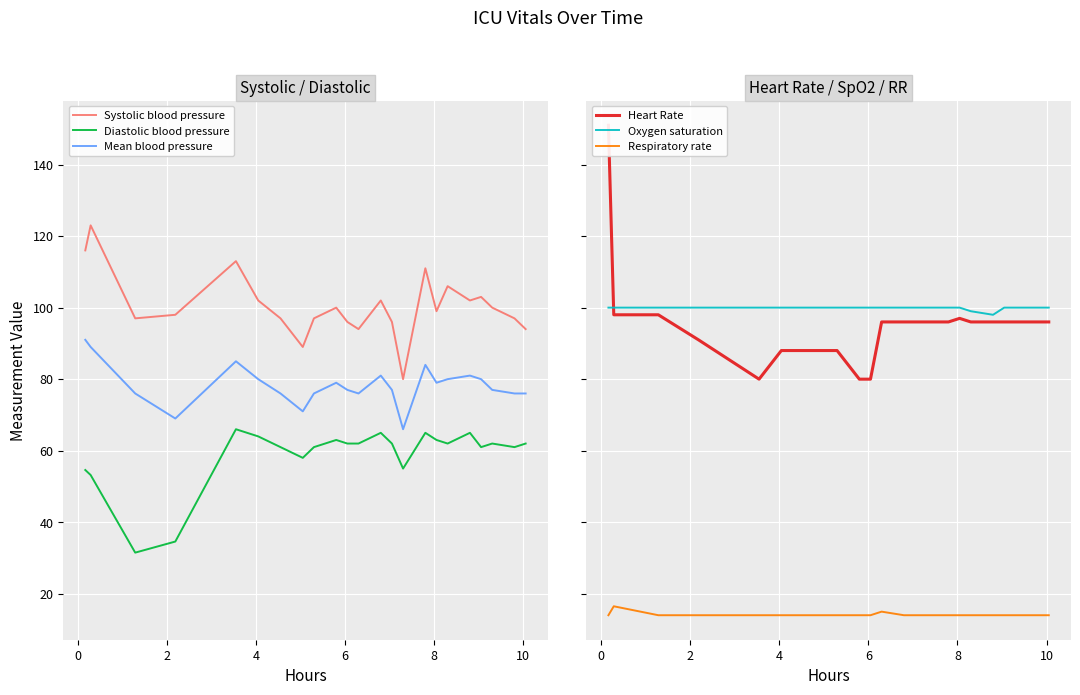

True or false: Diastolic blood pressure and Mean blood pressure intersect in this chart.

False